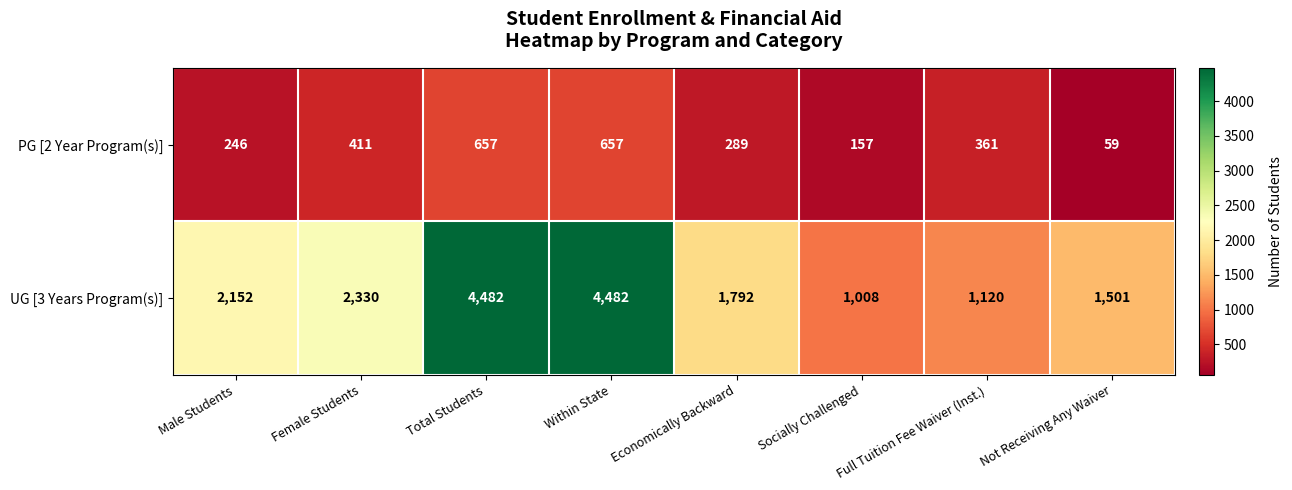

What is the minimum value shown in the chart?

59